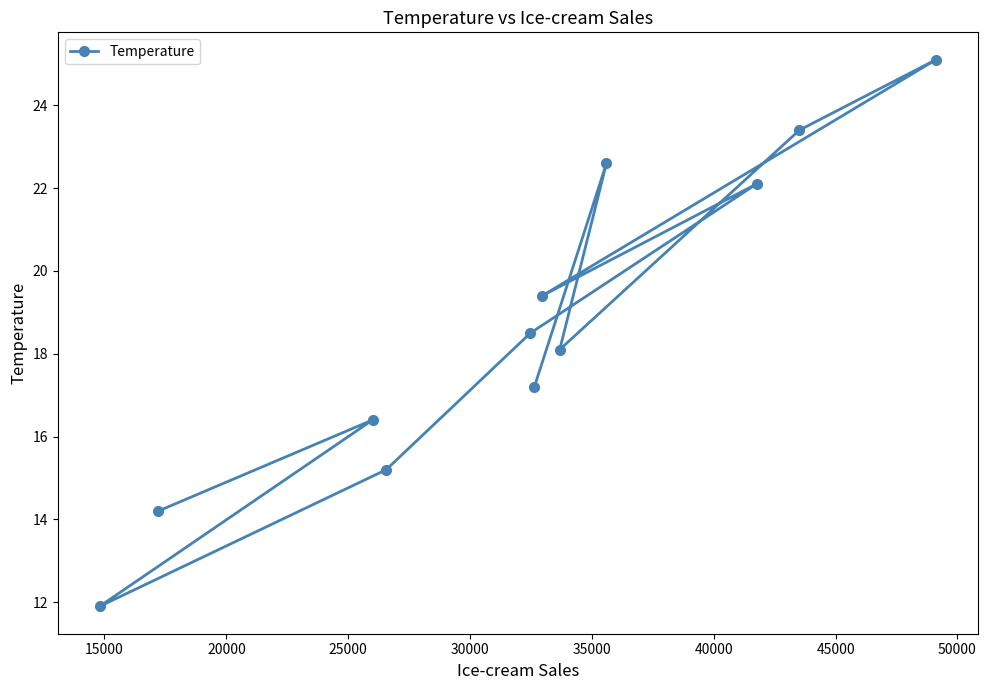

Reading left to right, extract all data points from this chart.

14.2	16.4	11.9	15.2	18.5	22.1	19.4	25.1	23.4	18.1	22.6	17.2